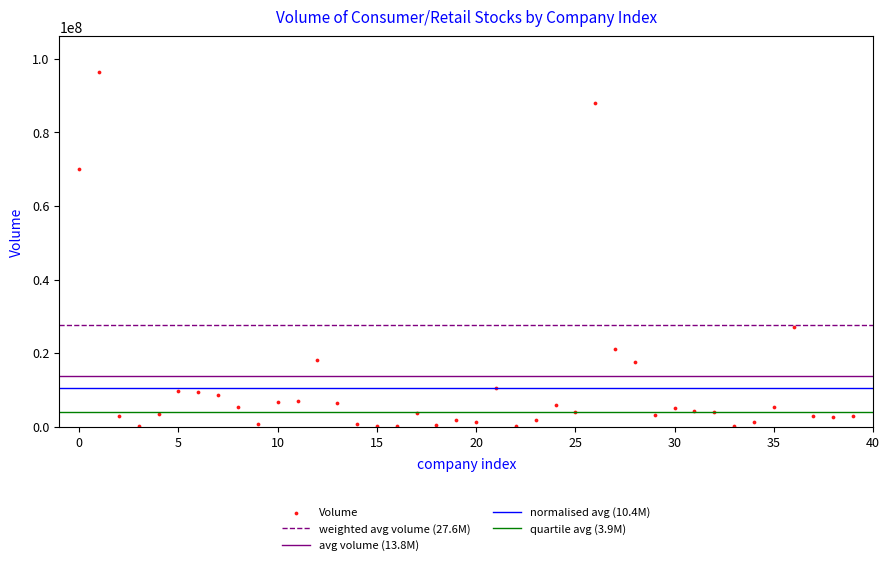

What is the range of Y values (max minus min)?

96358543